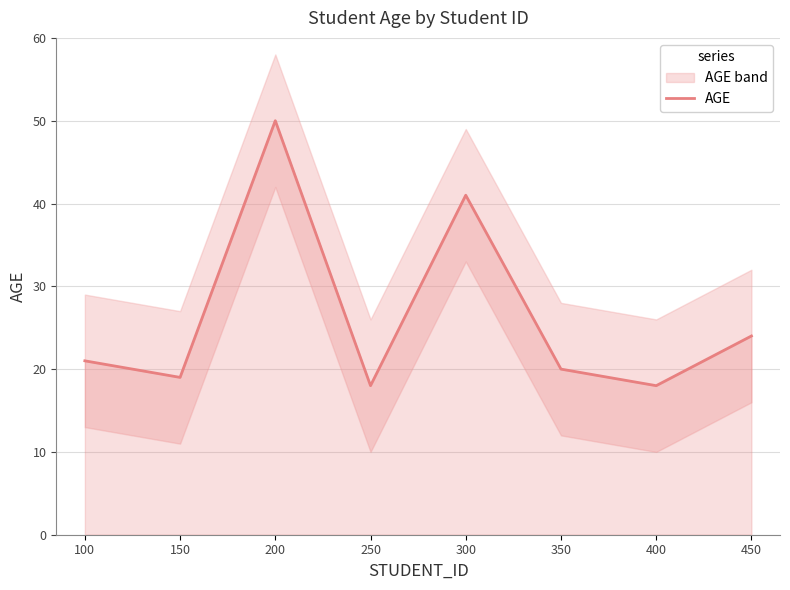

Which has a higher value, 300 or 100?

300